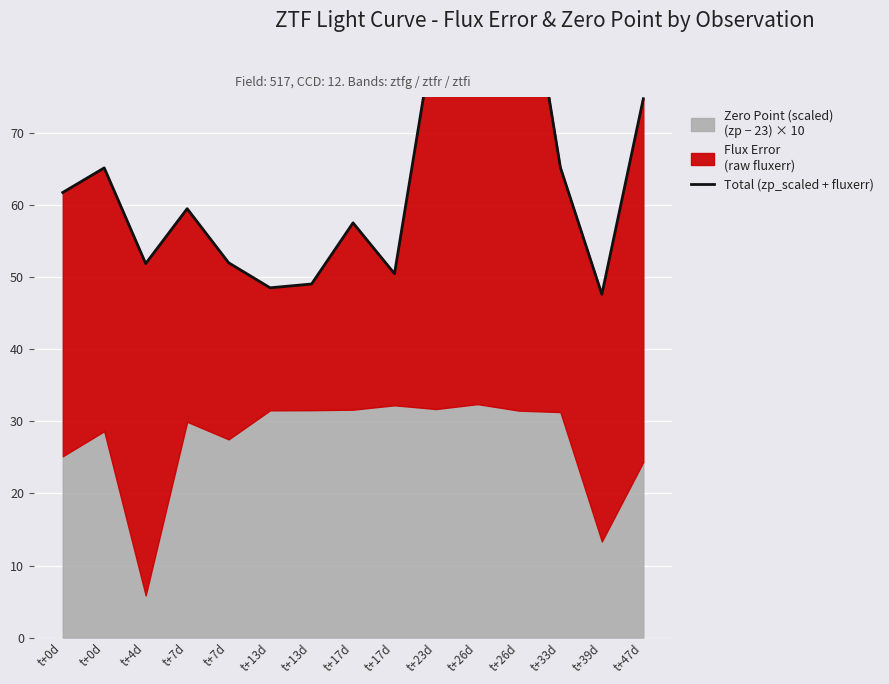

What is the change in value from t+13d to t+39d?

-1.4